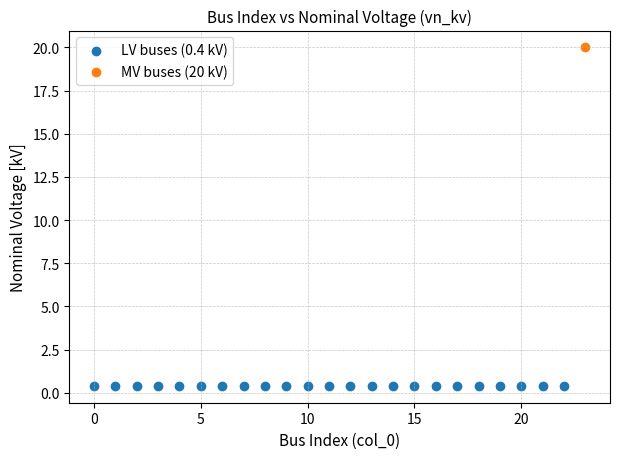

What are all the series names shown in the legend?

LV buses (0.4 kV), MV buses (20 kV)